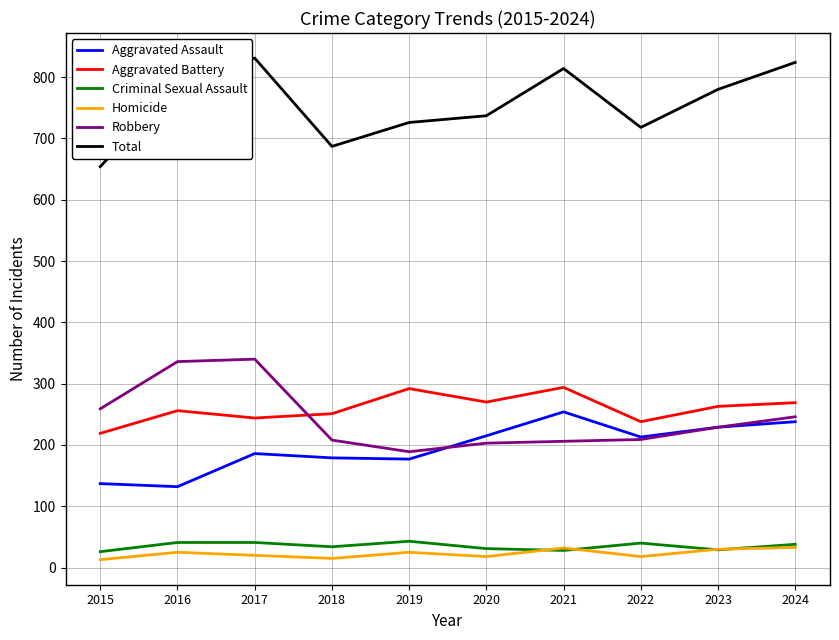

True or false: Aggravated Assault has more than 1 interior local peaks.

True